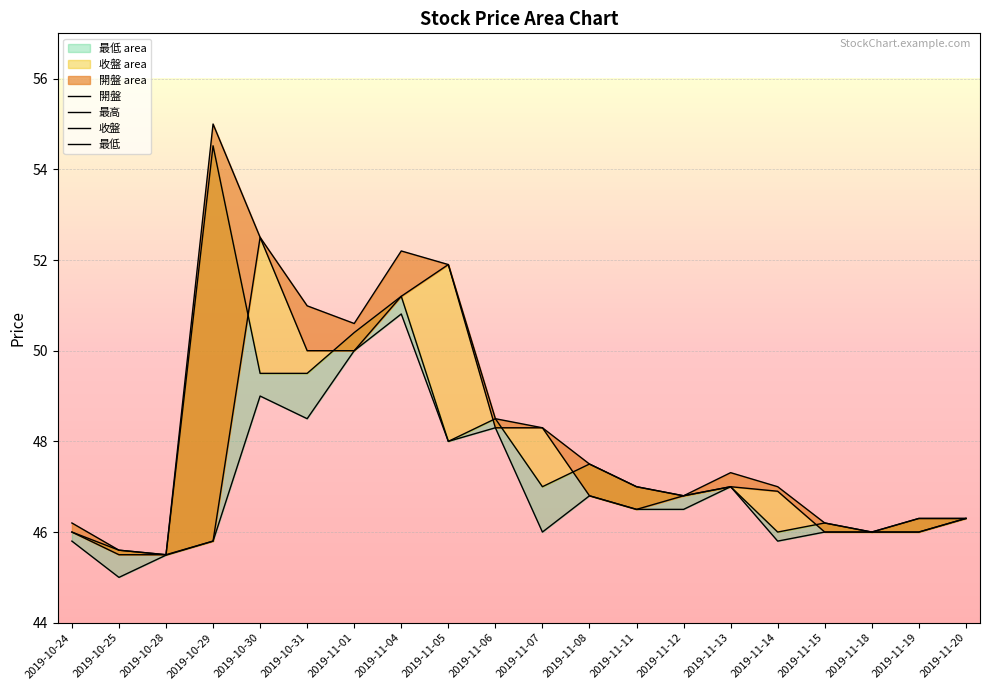

In 收盤, how many points are higher than both neighbors (excluding endpoints)?

6